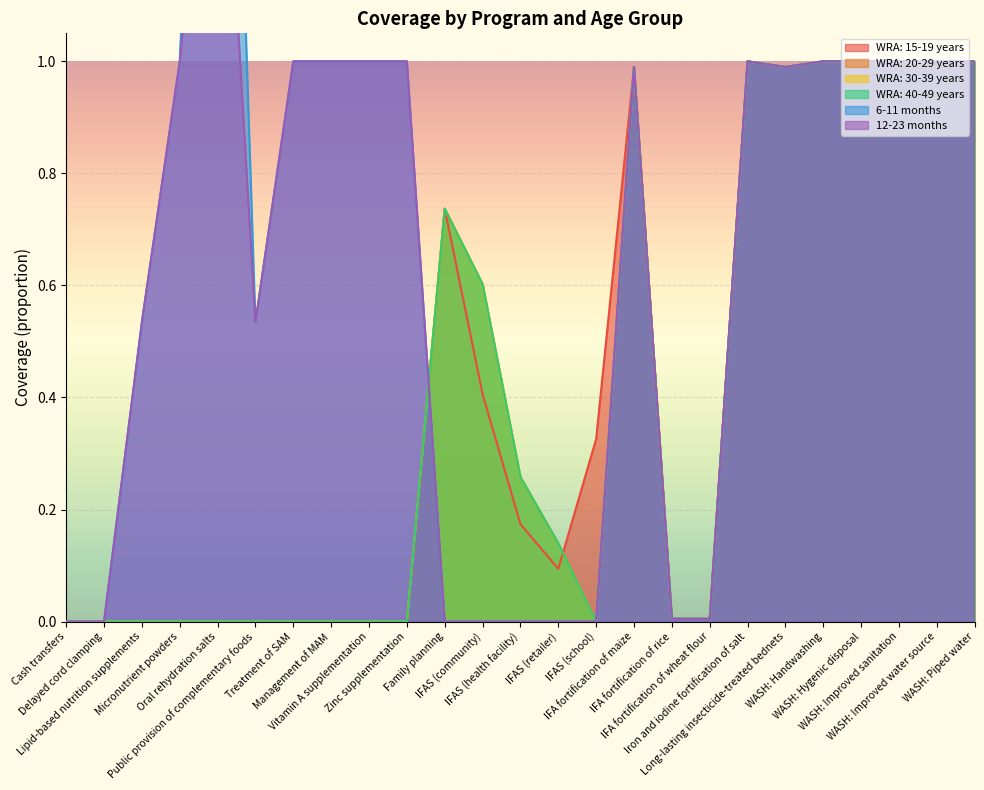

How many values in the WRA: 20-29 years series exceed 0?

14